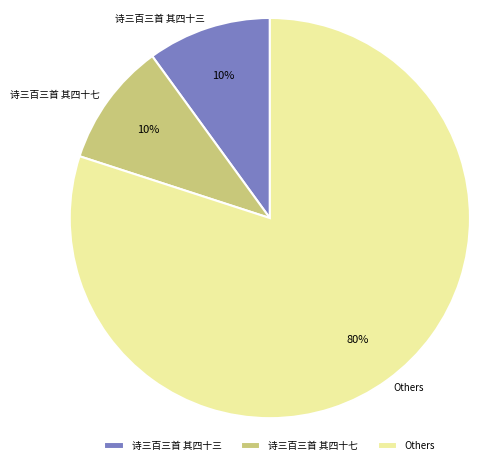

Which has a higher value, Others or 诗三百三首 其四十七?

Others